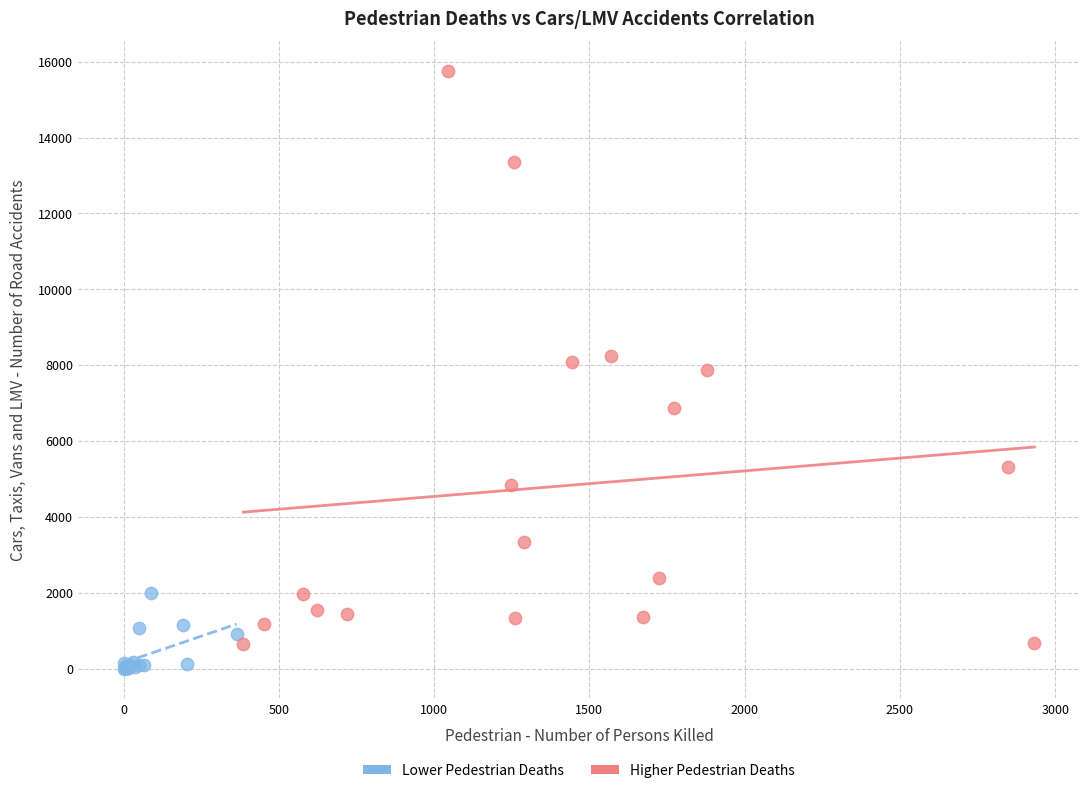

Which series contains the lowest Y value?

Lower Pedestrian Deaths